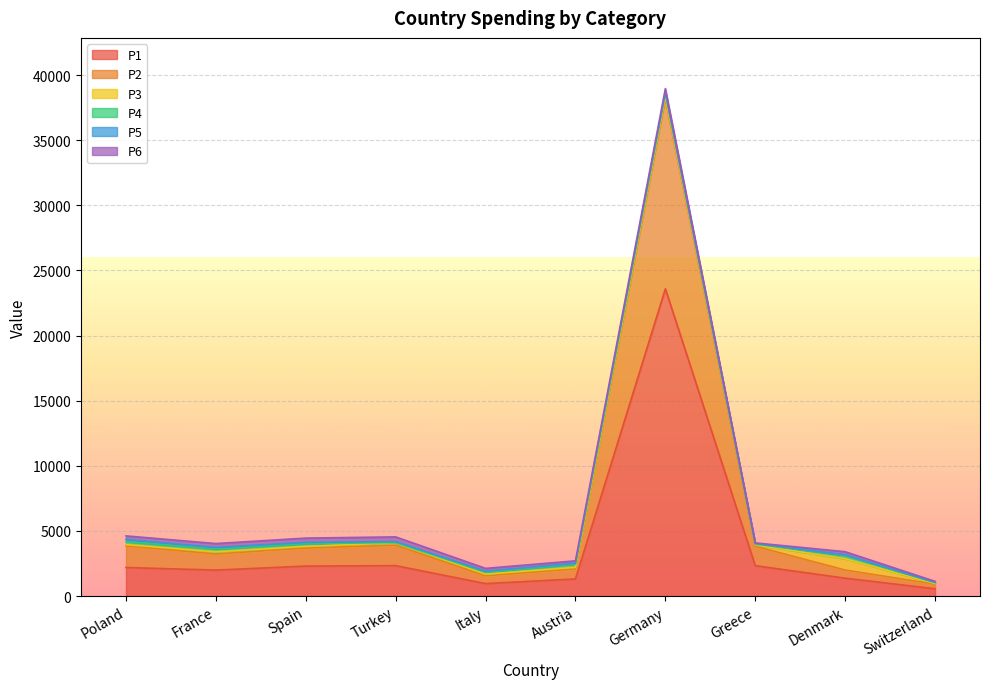

Rank the series at Greece from highest to lowest value.

P1, P2, P3, P4, P5, P6